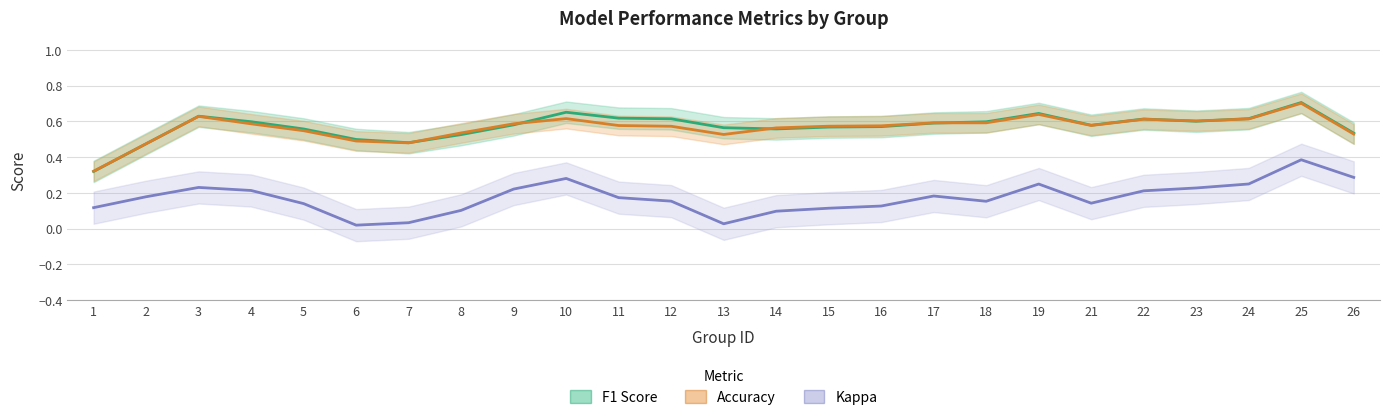

What is the difference between the maximum and minimum values in the F1 Score series?

0.4